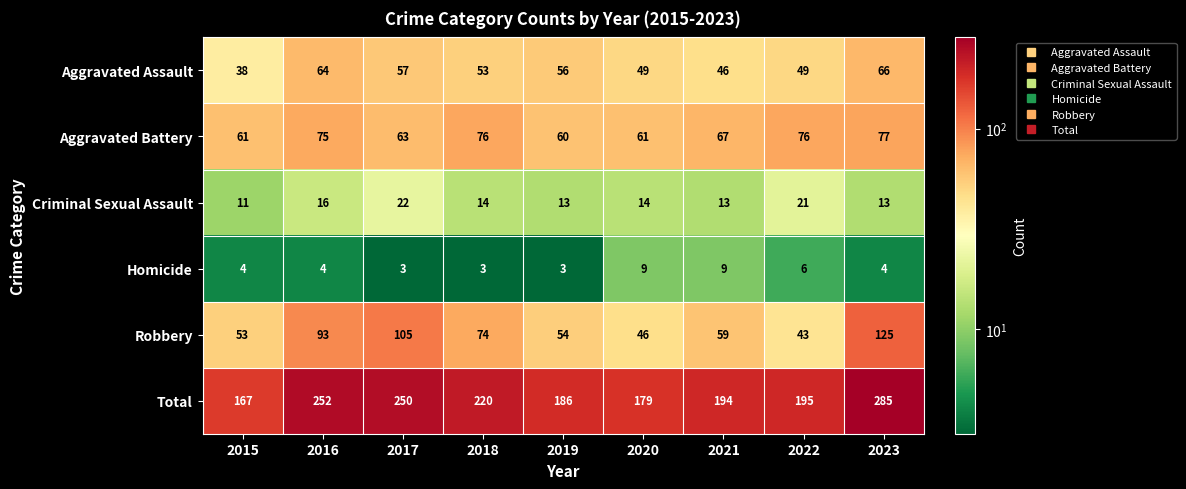

How many data points in Criminal Sexual Assault are less than 14?

4